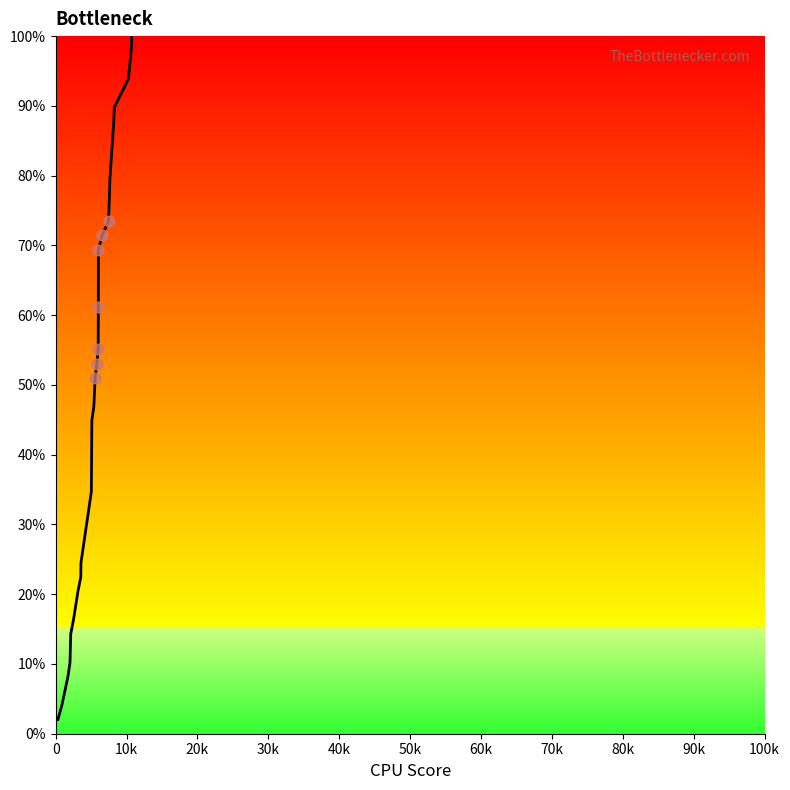

What is the greatest value displayed?

100.0